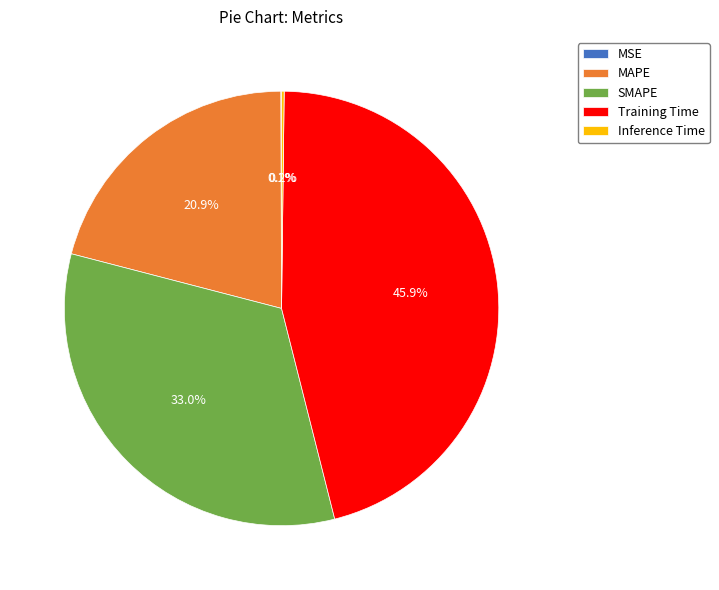

Which category has the biggest portion of the pie?

Training Time